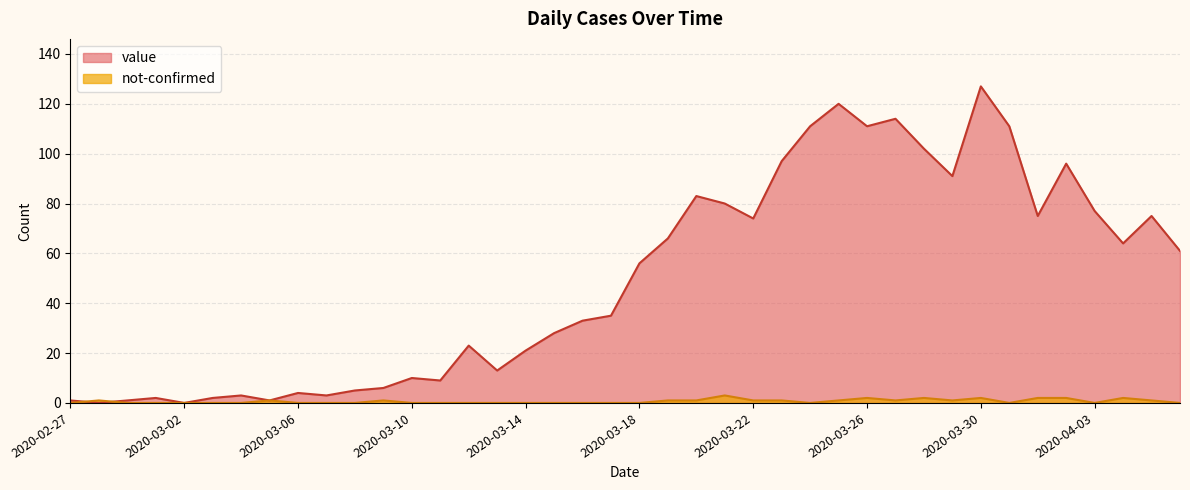

Rank the categories by value value from highest to lowest.

2020-03-30, 2020-03-25, 2020-03-27, 2020-03-24, 2020-03-26, 2020-03-31, 2020-03-28, 2020-03-23, 2020-04-02, 2020-03-29, 2020-03-20, 2020-03-21, 2020-04-03, 2020-04-01, 2020-04-05, 2020-03-22, 2020-03-19, 2020-04-04, 2020-04-06, 2020-03-18, 2020-03-17, 2020-03-16, 2020-03-15, 2020-03-12, 2020-03-14, 2020-03-13, 2020-03-10, 2020-03-11, 2020-03-09, 2020-03-08, 2020-03-06, 2020-03-04, 2020-03-07, 2020-03-01, 2020-03-03, 2020-02-27, 2020-02-29, 2020-03-05, 2020-02-28, 2020-03-02